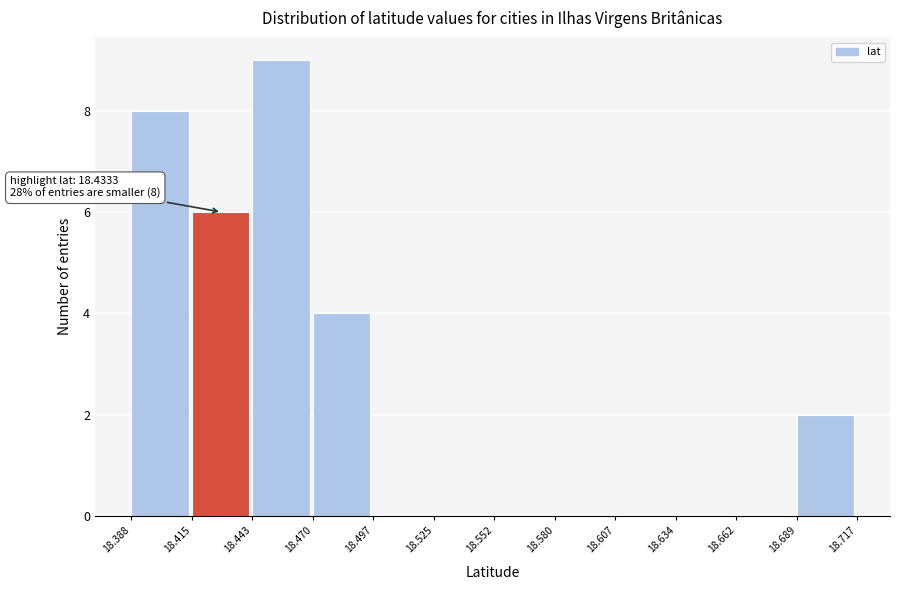

Which range on the x-axis has the tallest bar?

18.443 to 18.470